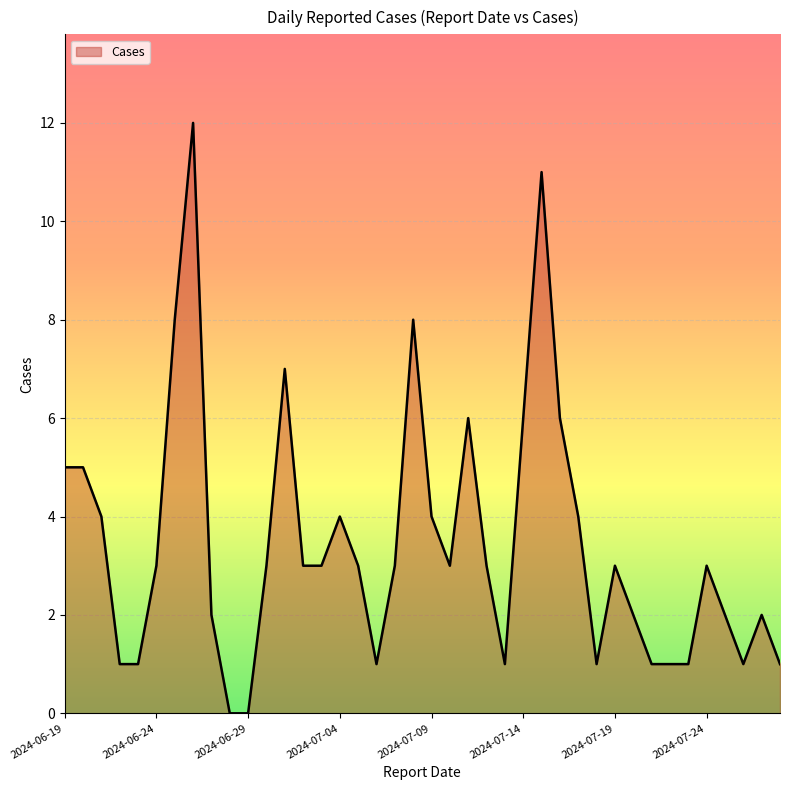

What is the smallest value displayed?

0